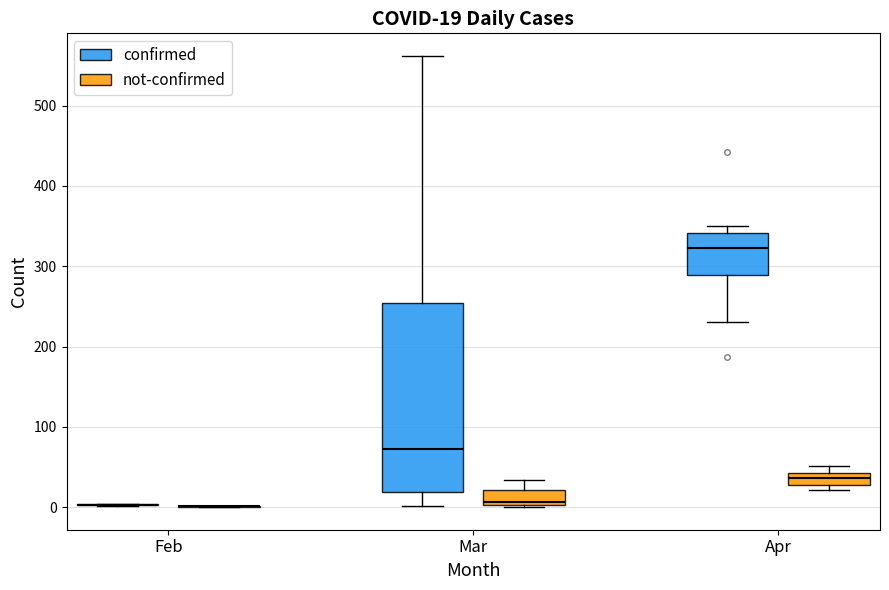

Comparing the boxes themselves (not the whiskers), which one is the tallest?

Mar (confirmed)